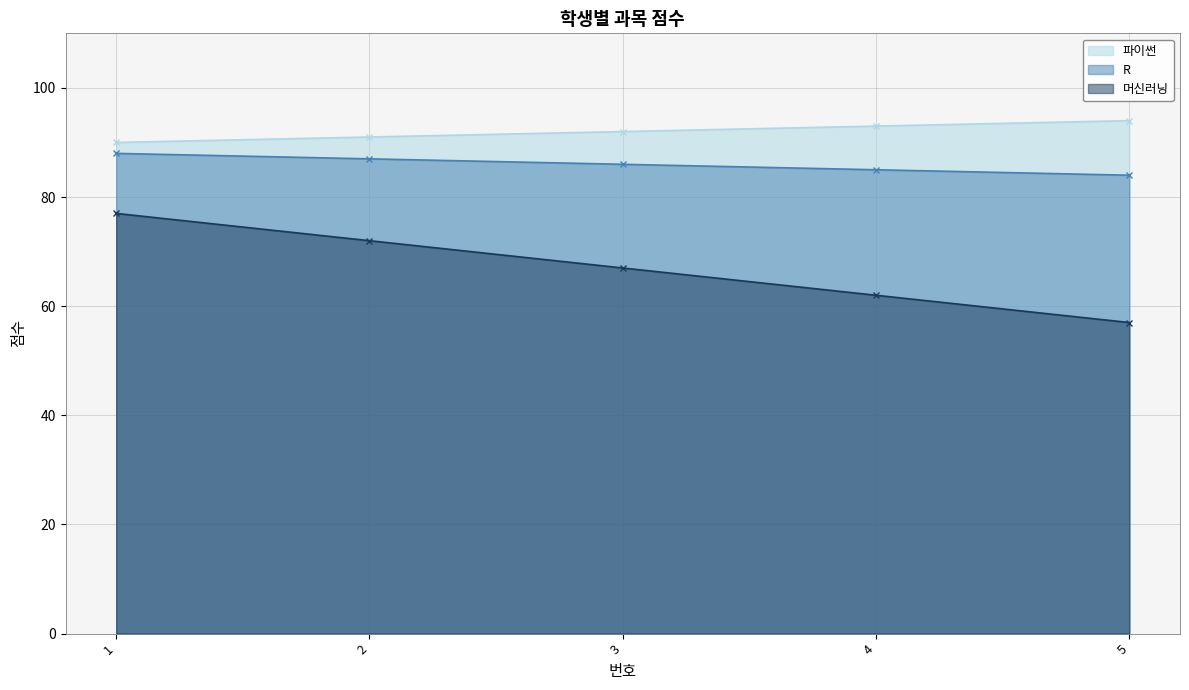

Is it true that 머신러닝 equals 91 at 5?

False